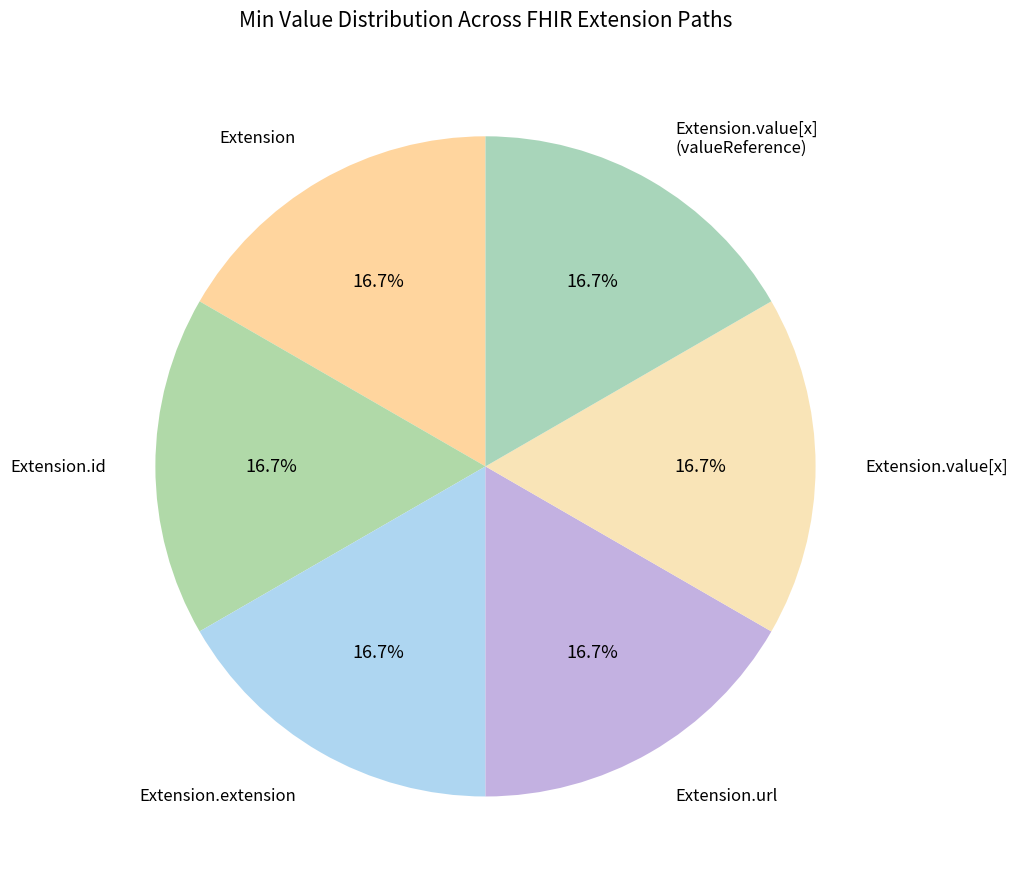

Does any single category account for the majority?

No